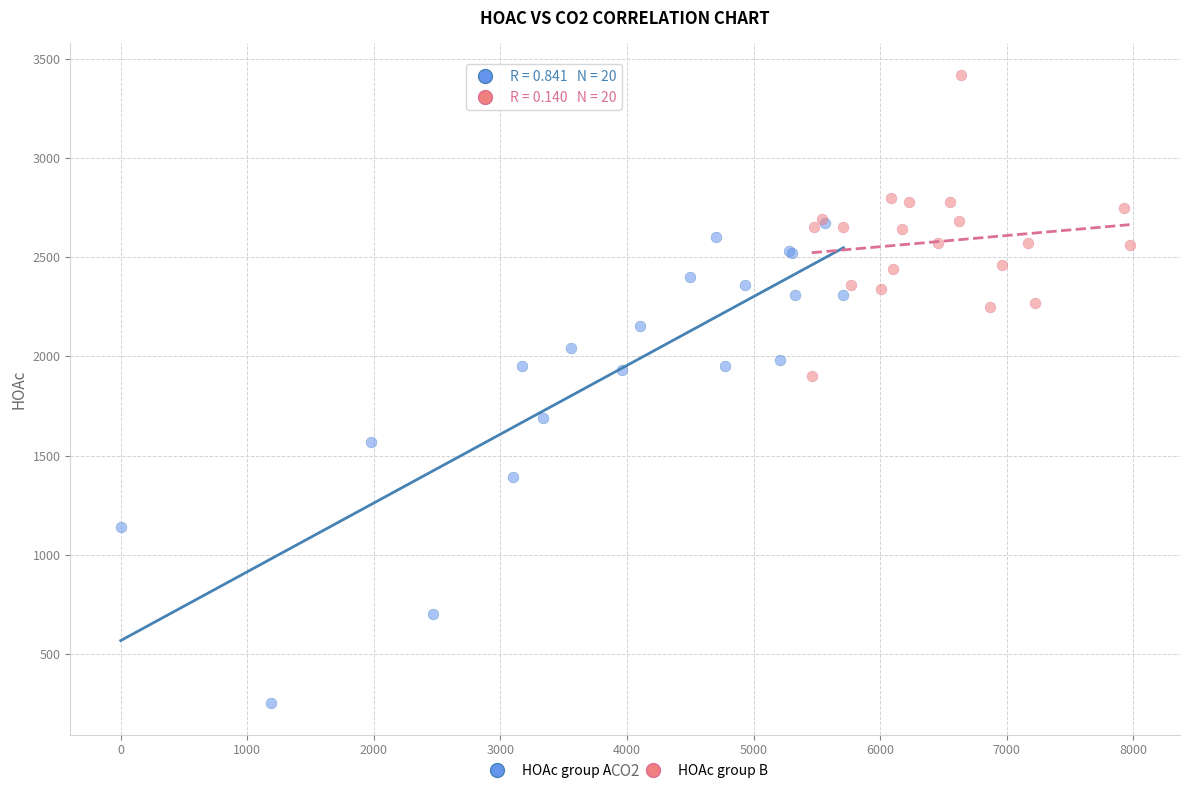

Which series contains the lowest Y value?

HOAc group A